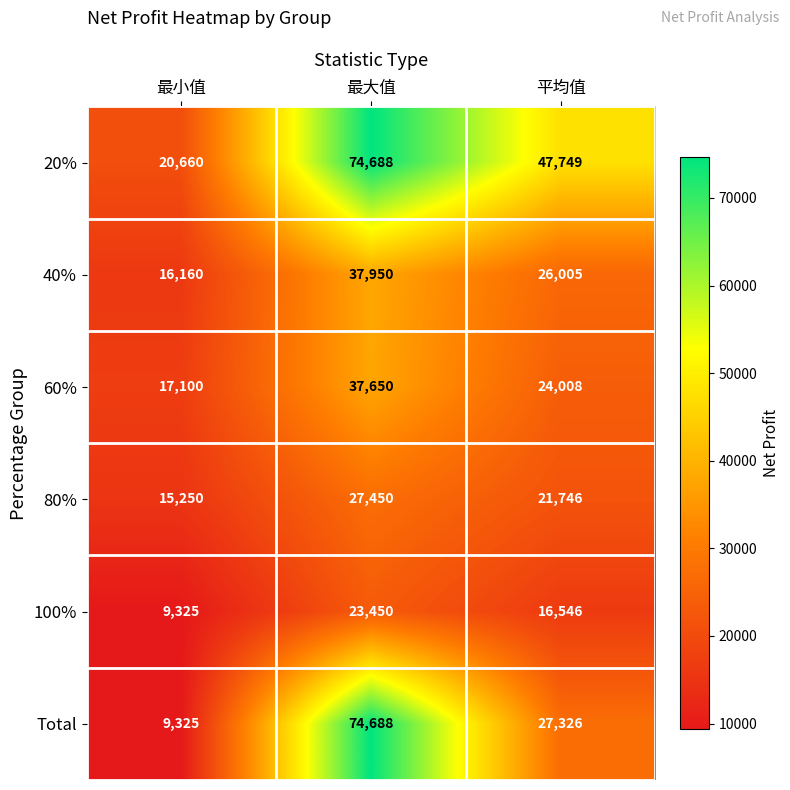

Between 最大值 and 平均值, which series saw the biggest shift?

Total